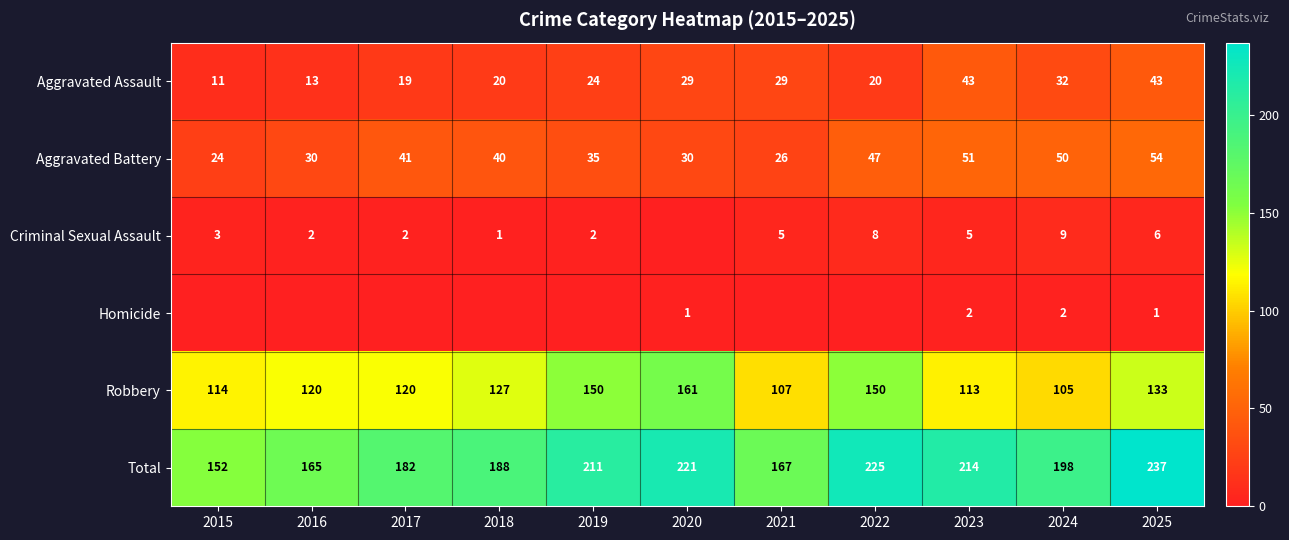

Is it true that Criminal Sexual Assault equals 5 at 2023?

True